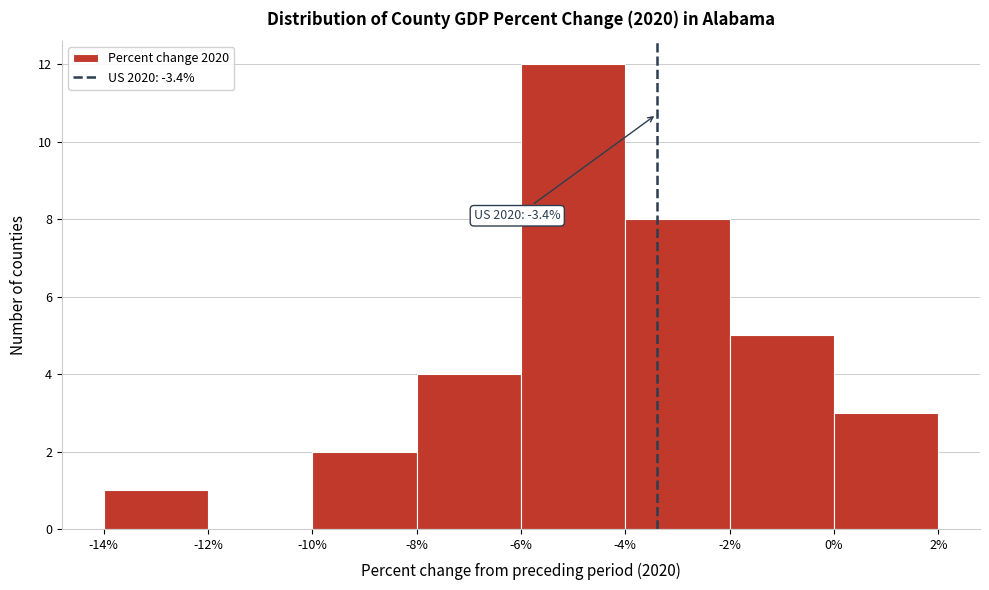

Over which range of the x-axis is the bar tallest?

-6% to -4%